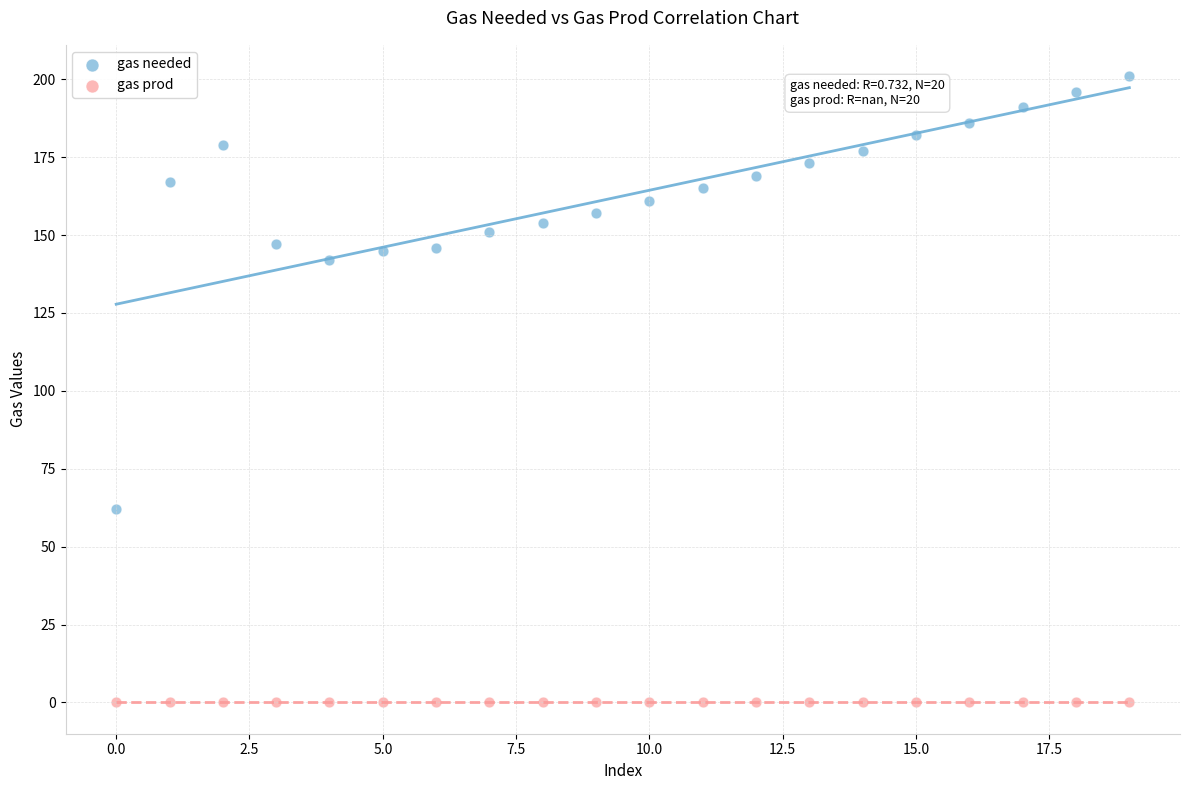

Across all series, what Y value is closest to 100?

62